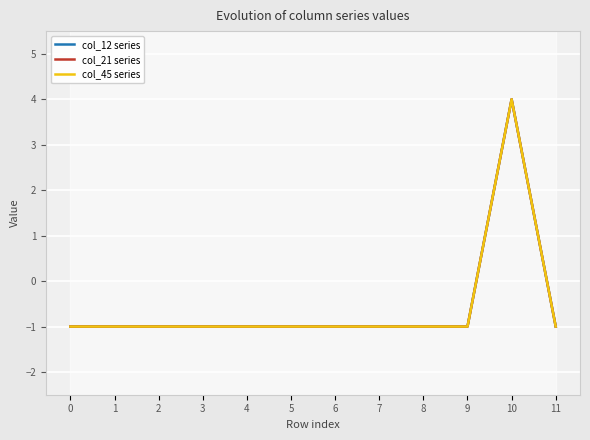

Does the chart display data point markers on the line(s)?

No